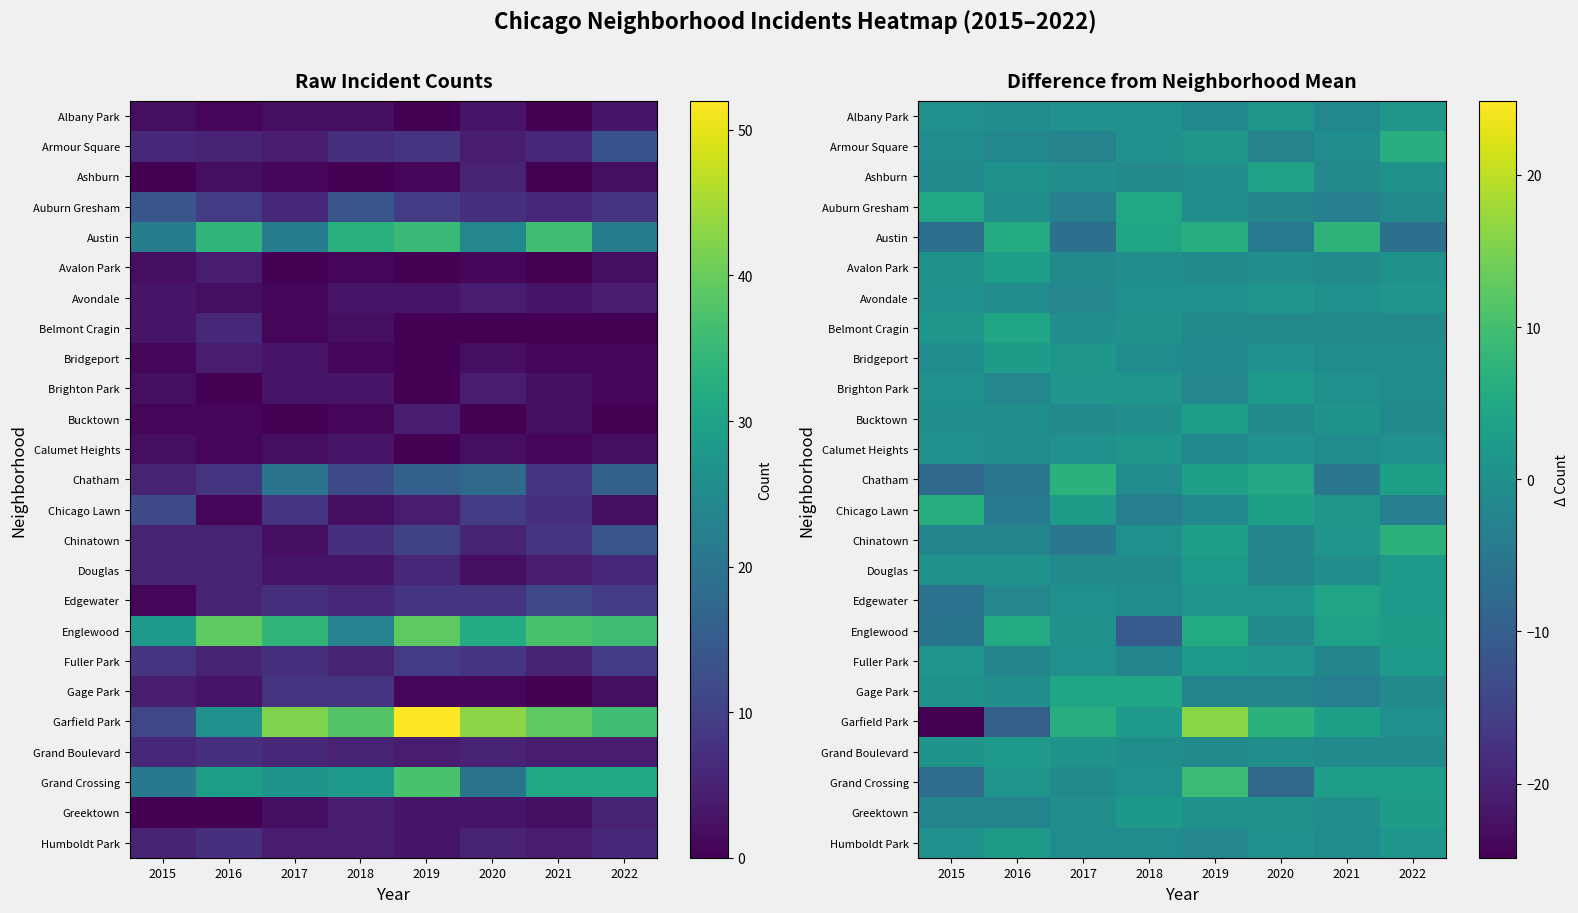

How many values in Edgewater are above zero?

5